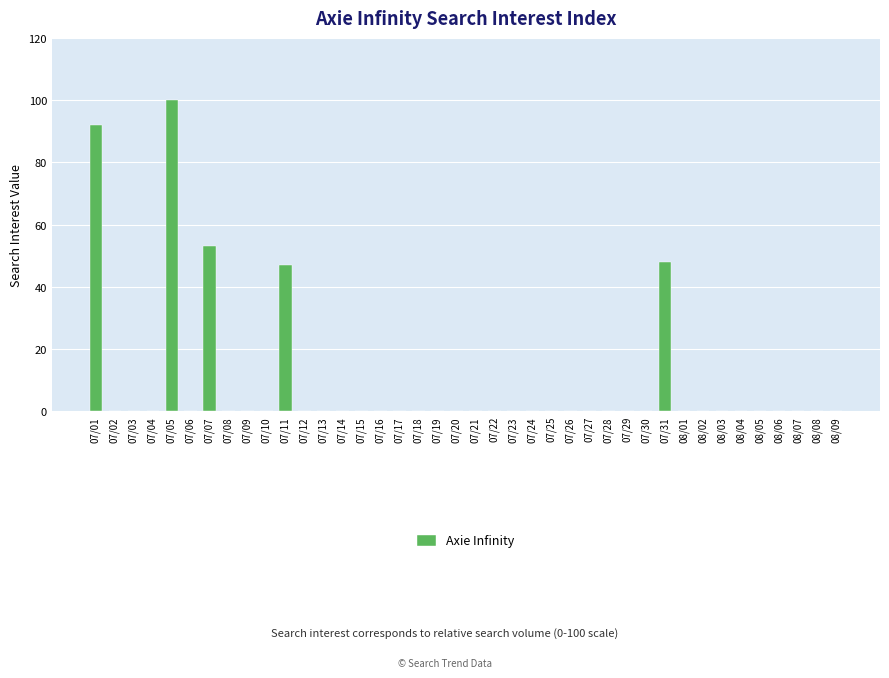

Are the bars horizontal?

No